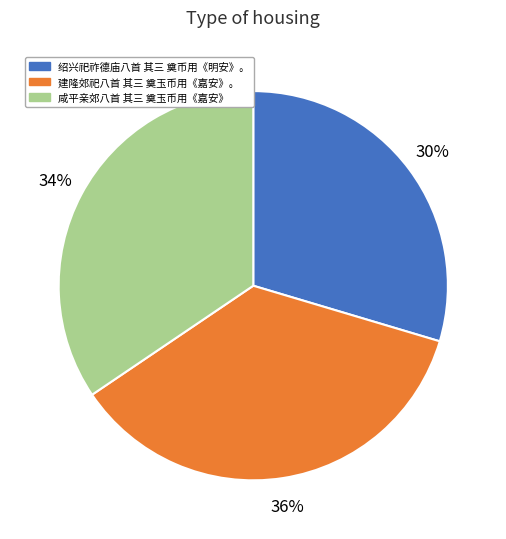

To the nearest percent, what is the difference between the 建隆郊祀八首 其三 奠玉币用《嘉安》。 and 绍兴祀祚德庙八首 其三 奠币用《明安》。 slice percentages?

6%